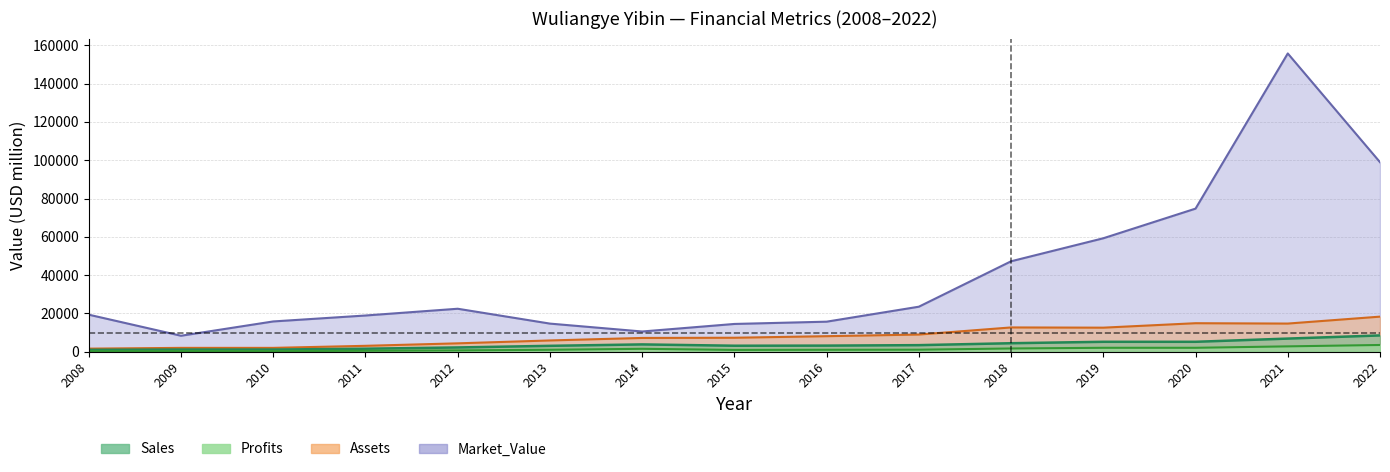

What is the difference between the second highest and second lowest values in the Market_Value series?

88446.0